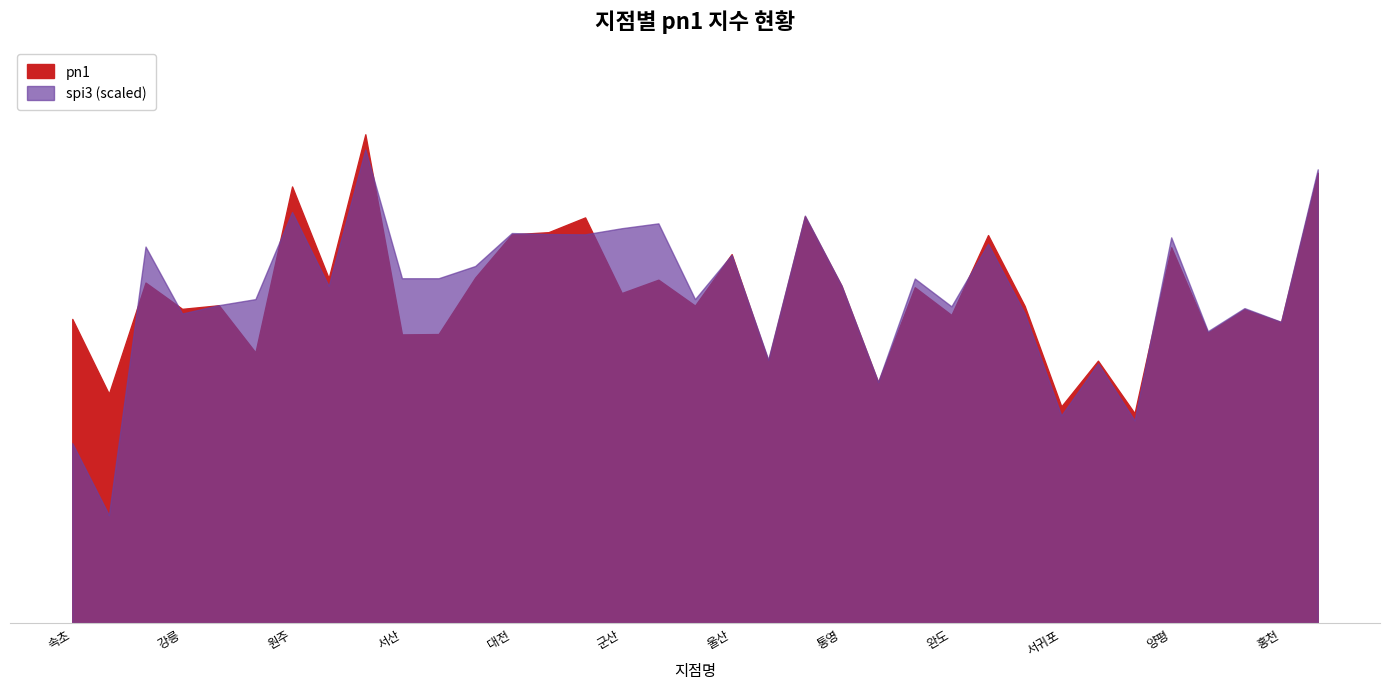

How many values in the spi3_scaled series exceed 93?

19